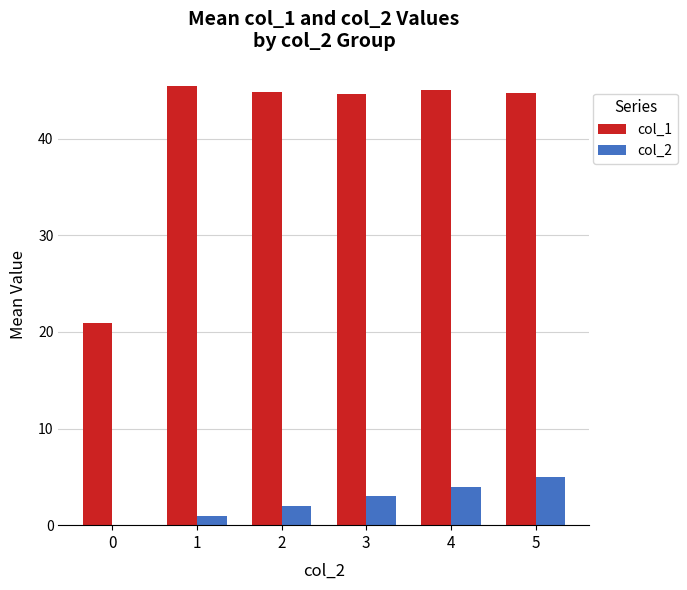

What is the sum of the col_2 values at 0 and 4?

4.0